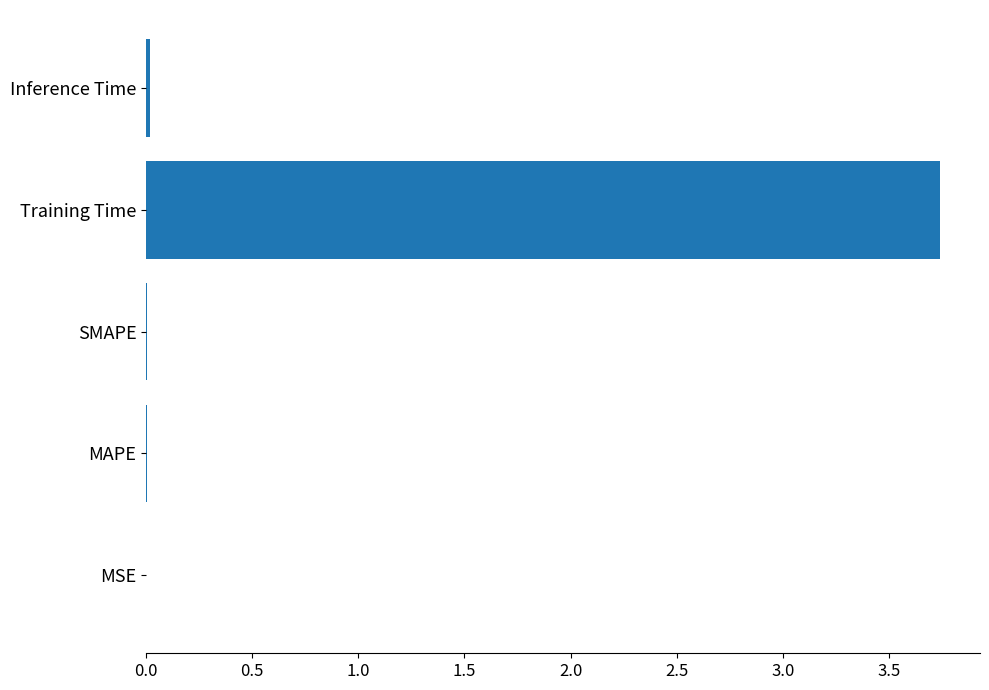

Between SMAPE and Training Time, which is larger?

Training Time